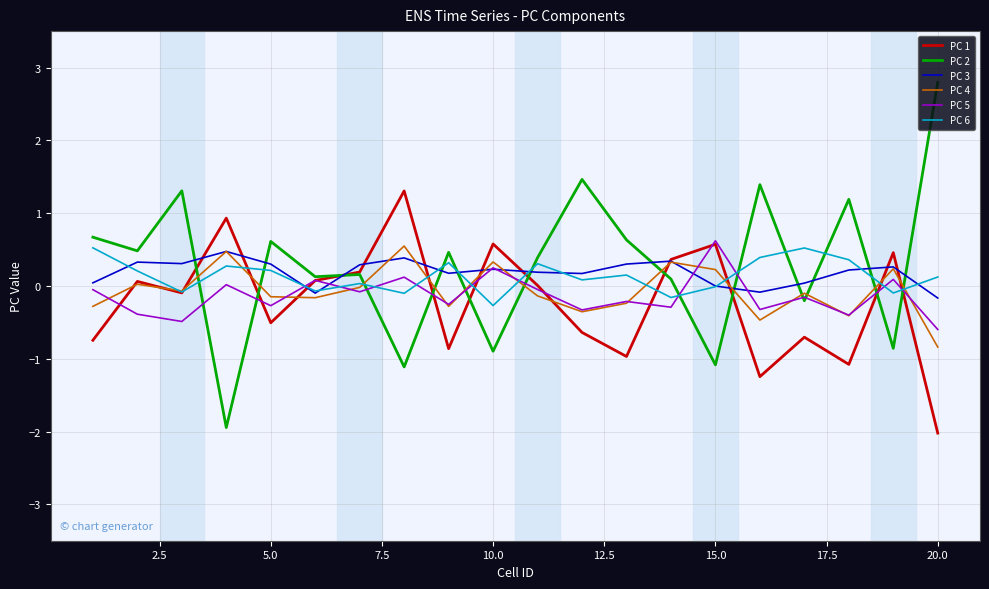

True or false: PC 2 and PC 3 intersect in this chart.

True